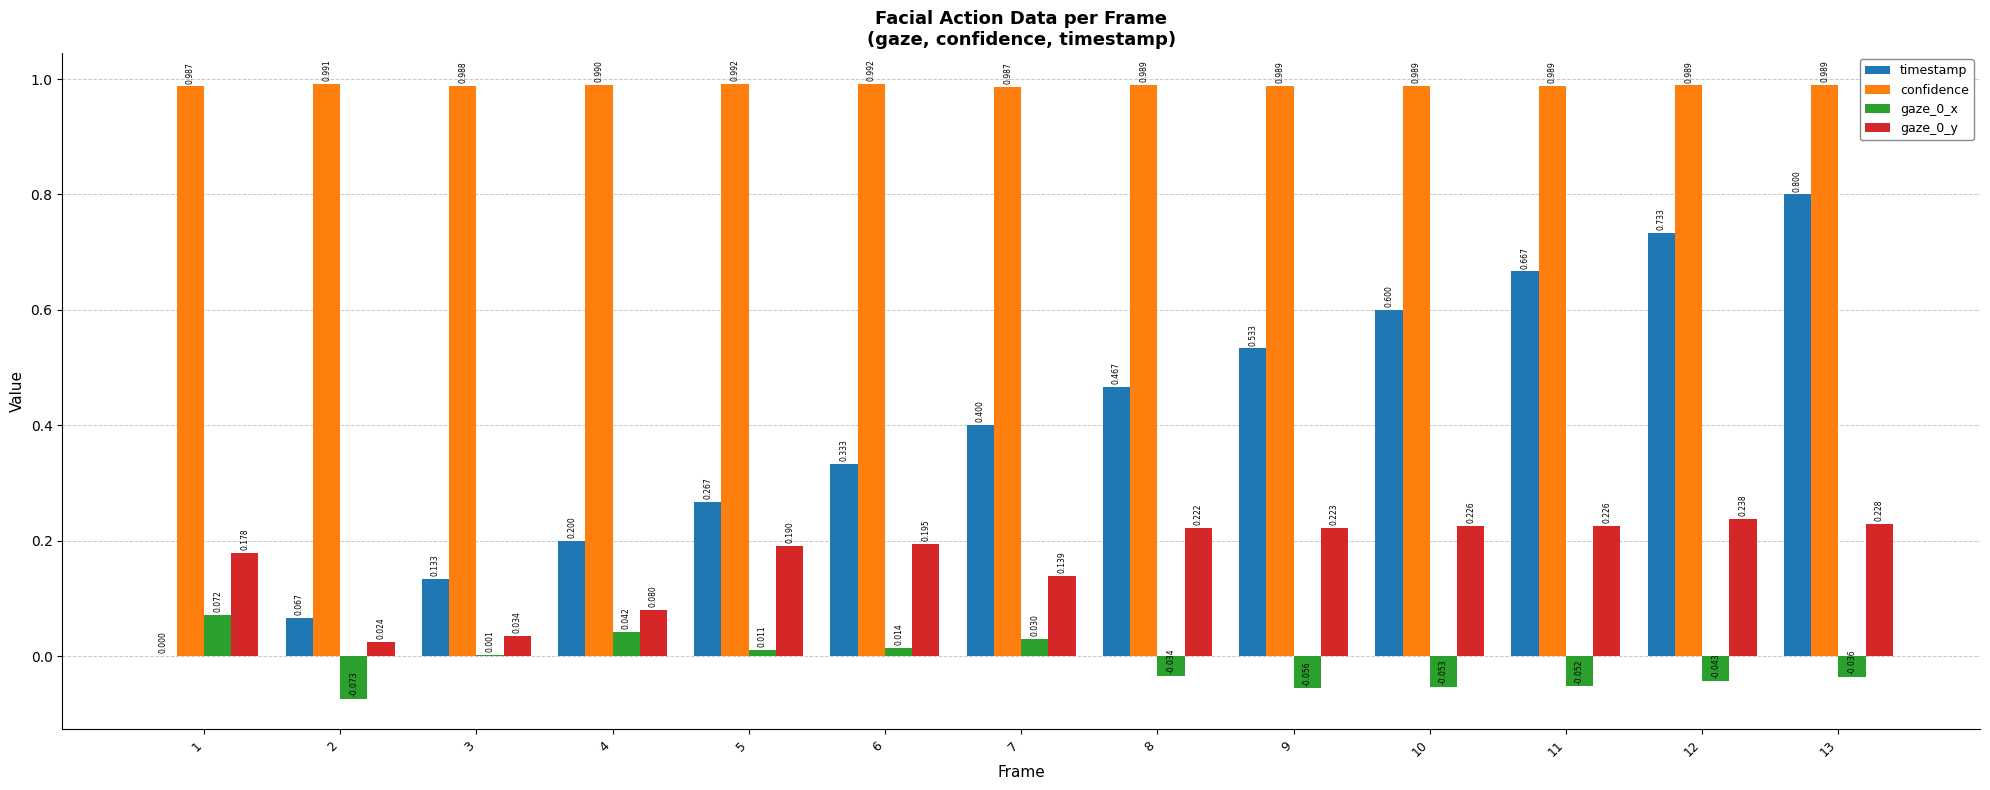

Does the chart contain stacked bars?

No